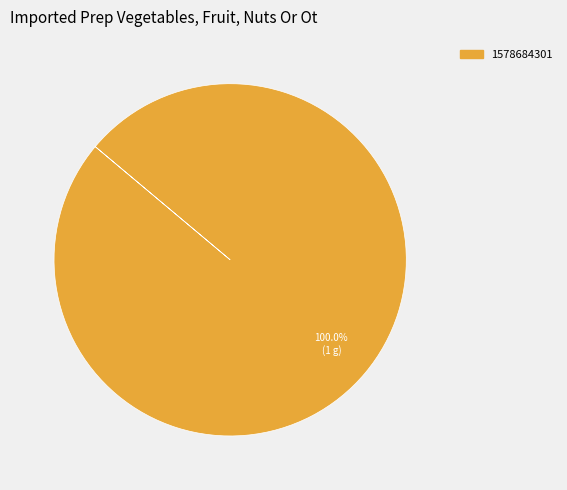

Is there any slice that represents more than half of the pie?

Yes